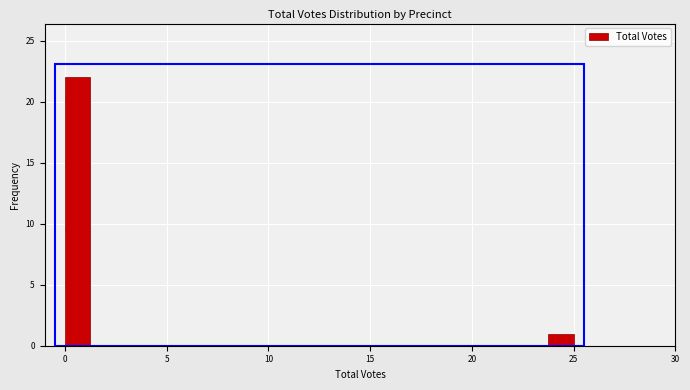

Read against the x-axis, roughly where is the centre of the tallest bar?

0.5